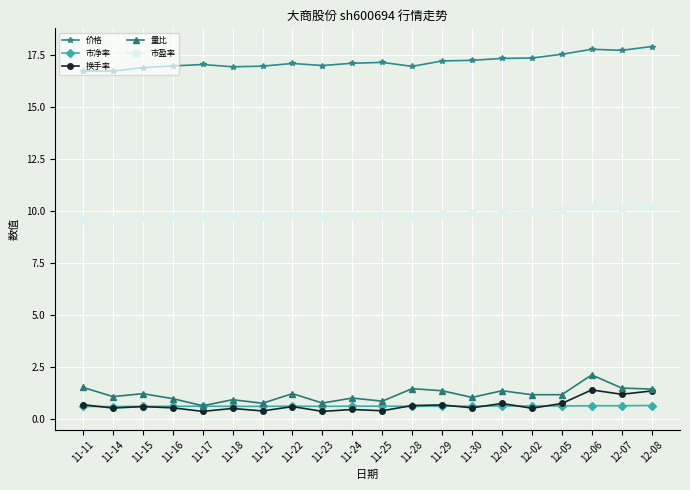

The 换手率 series shows 0.4 at 11-21. True or false?

True